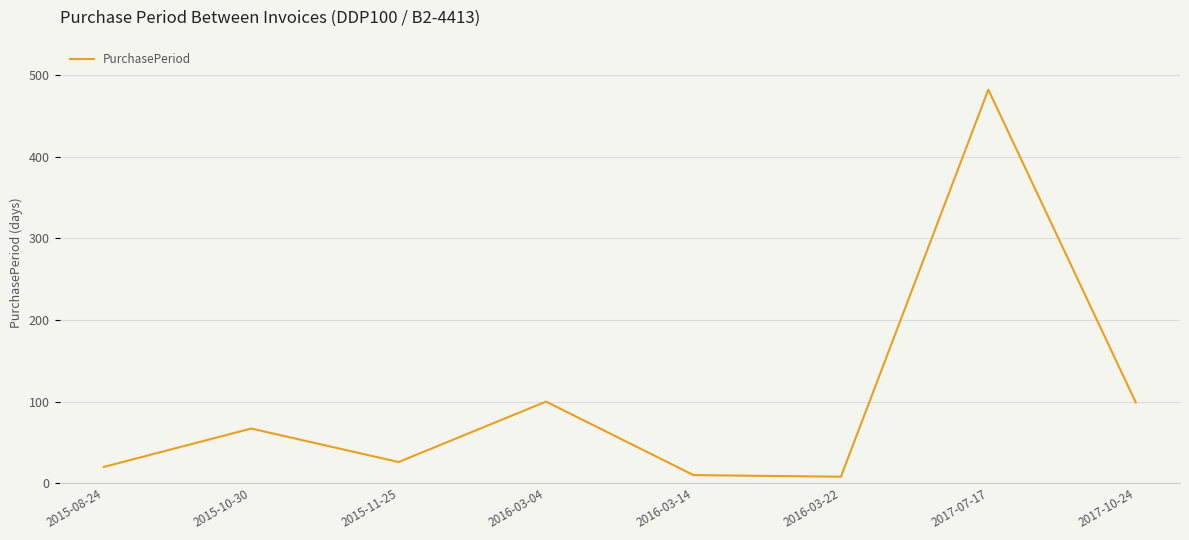

Count the number of categories in the chart.

8